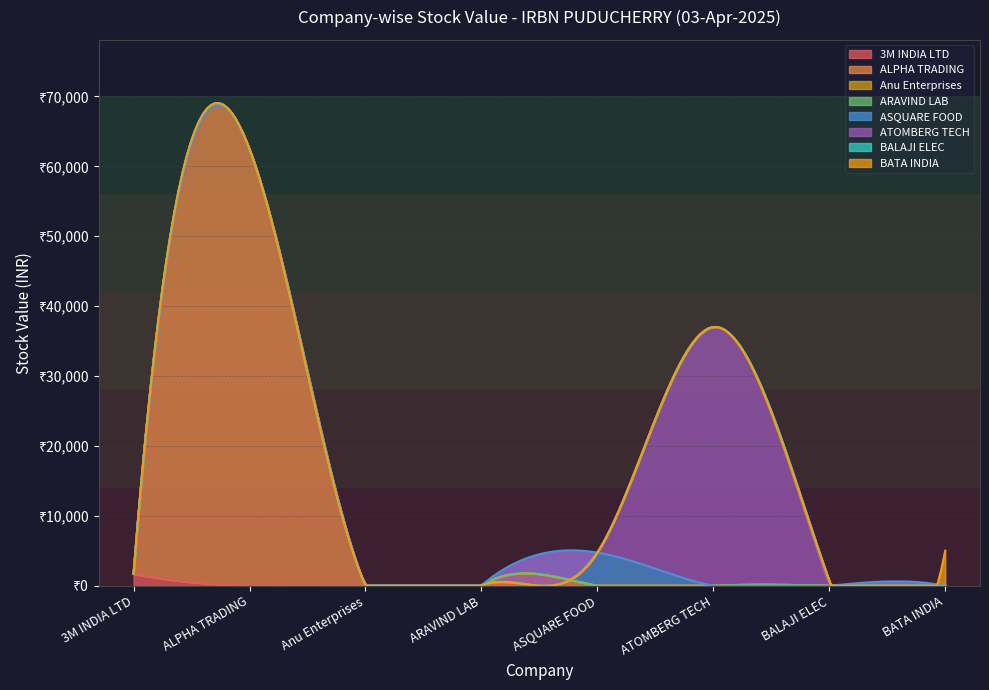

True or false: ASQUARE FOOD has more than 2 interior local peaks.

False